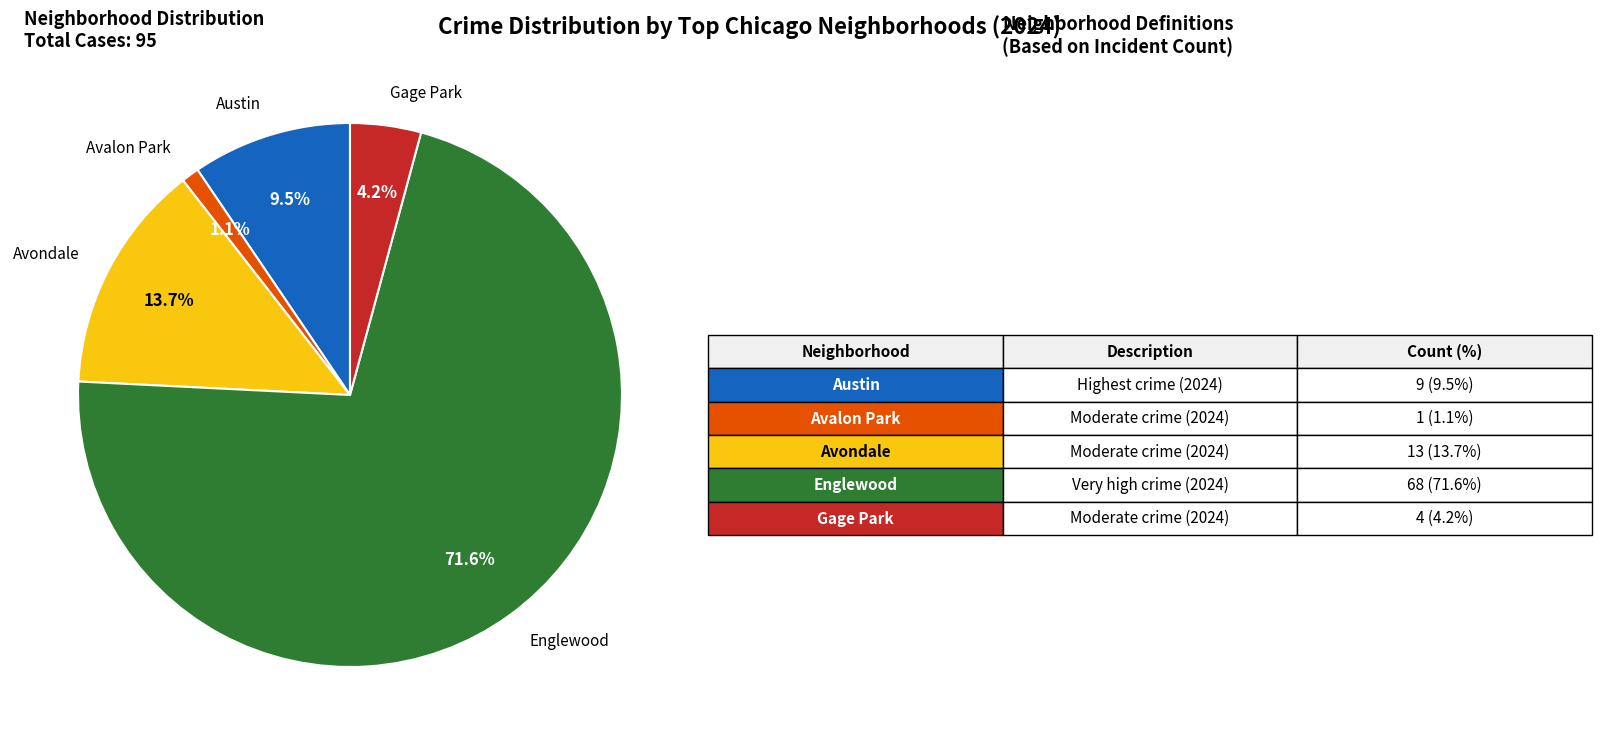

What is the smallest slice in the pie chart?

Avalon Park